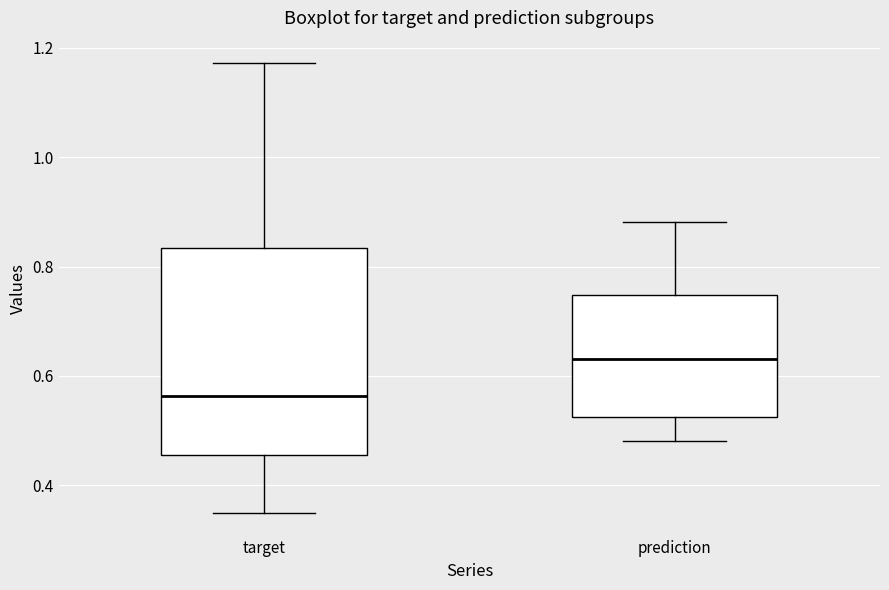

Where is the upper edge of the box for prediction on the y-axis? The values are not printed on the chart, so give them approximately, as read against the axis.

0.74